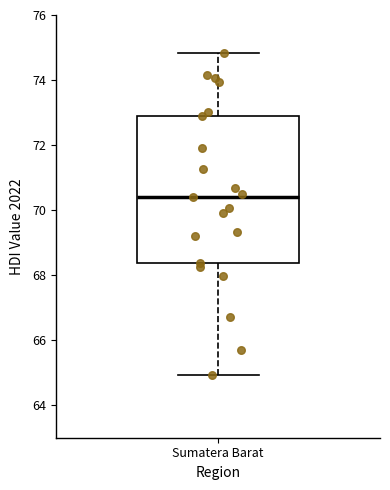

Where does the median line of the box for Sumatera Barat sit on the y-axis? The values are not printed on the chart, so give them approximately, as read against the axis.

70.4